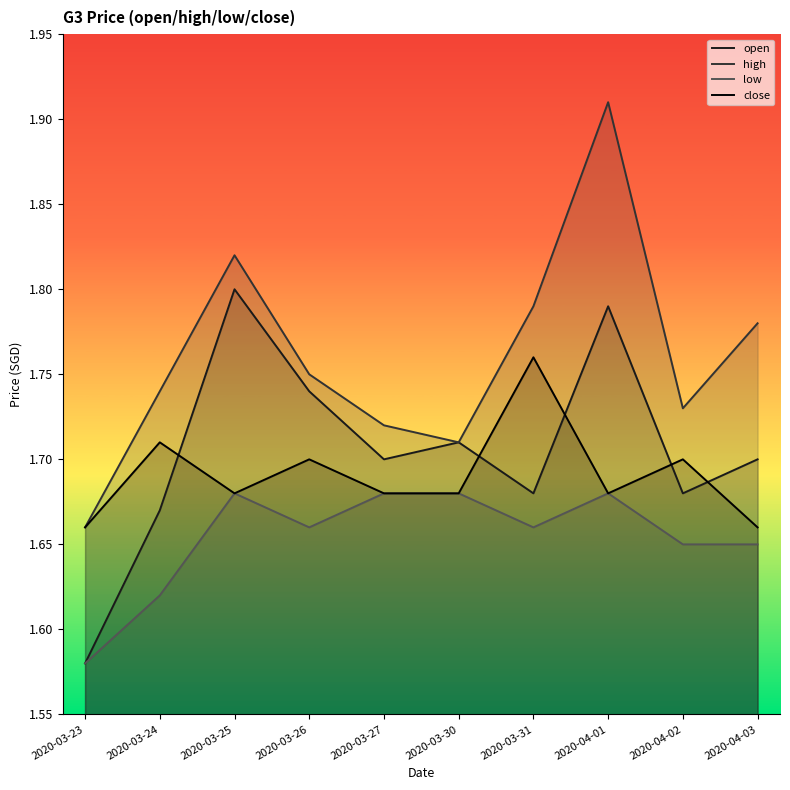

At which category is the sum across all series the highest?

2020-04-01